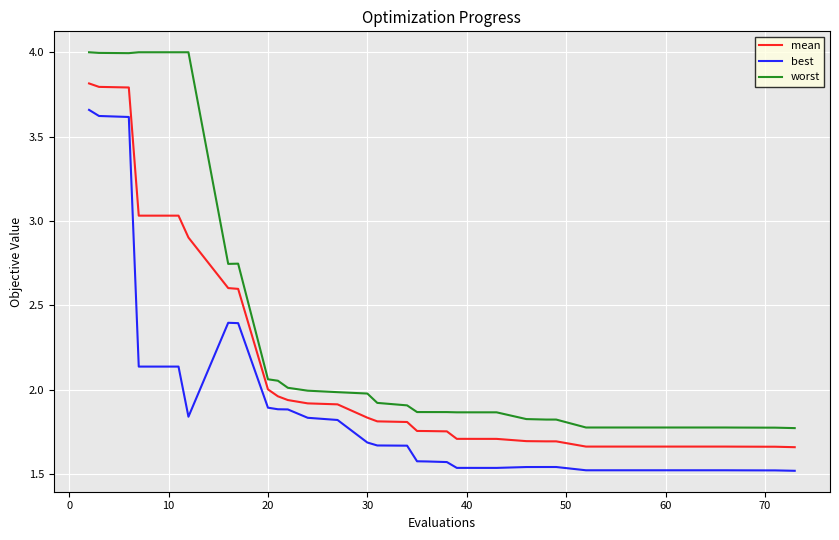

What is the greatest value displayed?

4.0